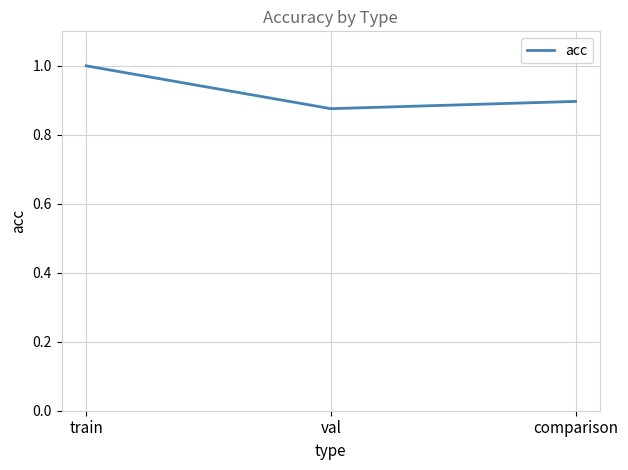

What position from the right is train?

3